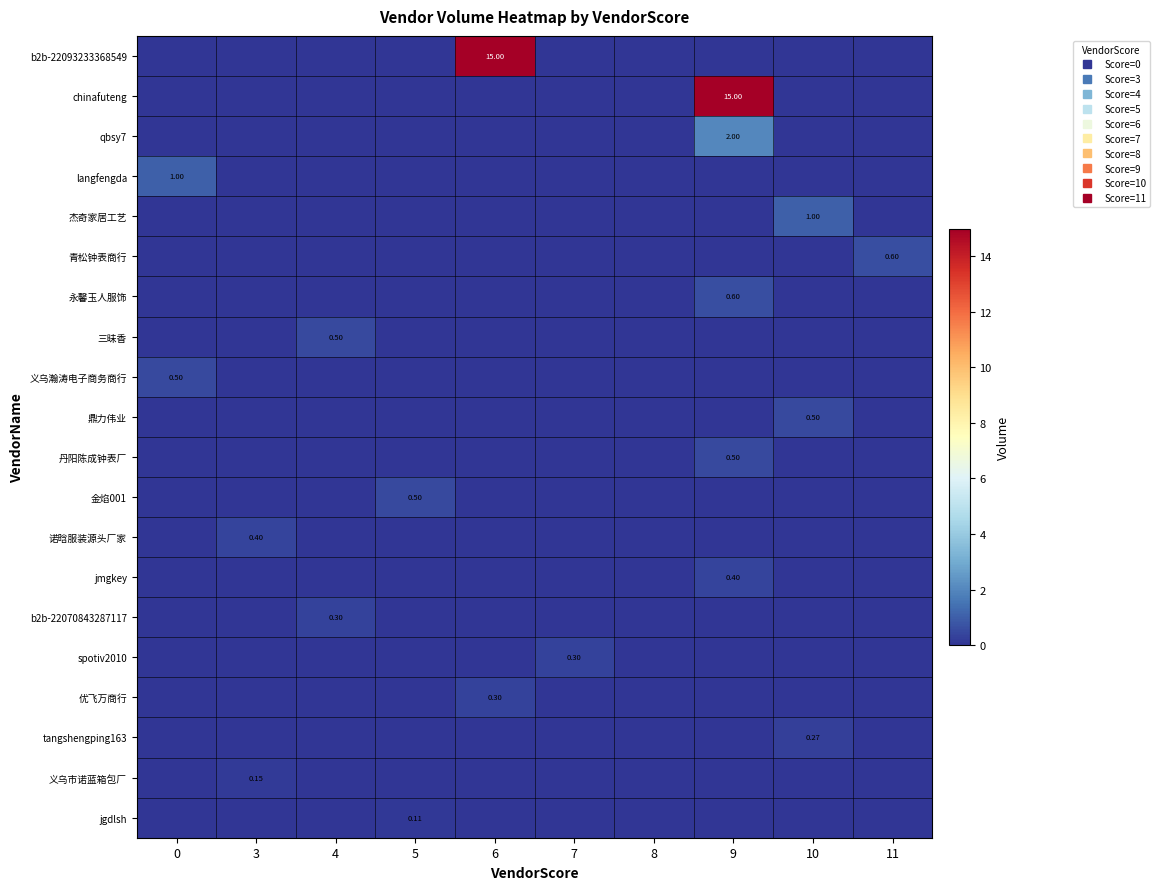

Which series changed the most between 6 and 10?

b2b-22093233368549